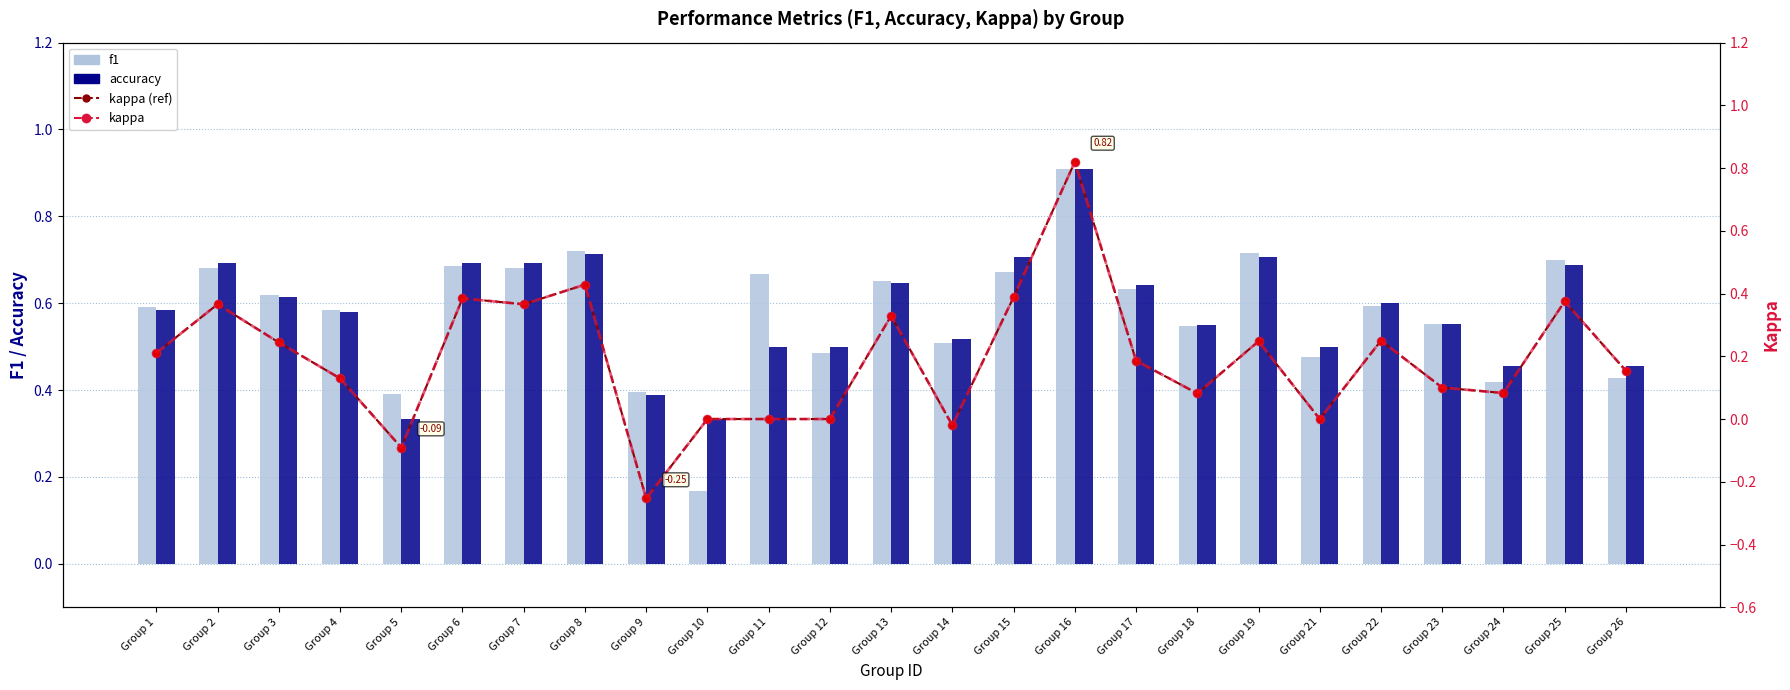

What is the approximate value of kappa at Group 25?

0.4